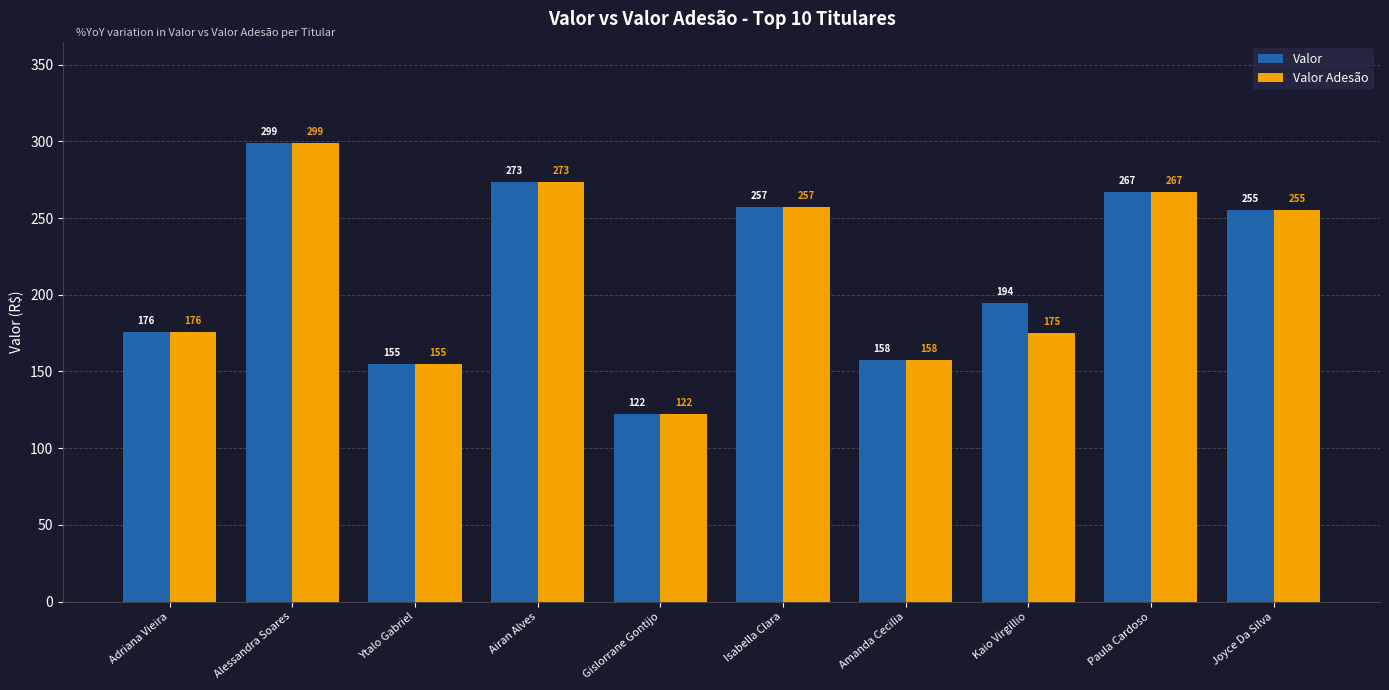

At how many categories does at least one series exceed 142?

9